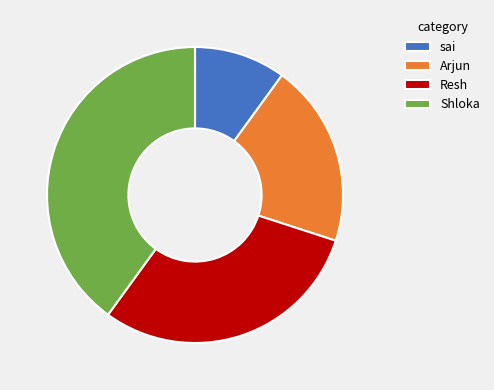

How many slices are in this pie chart?

4